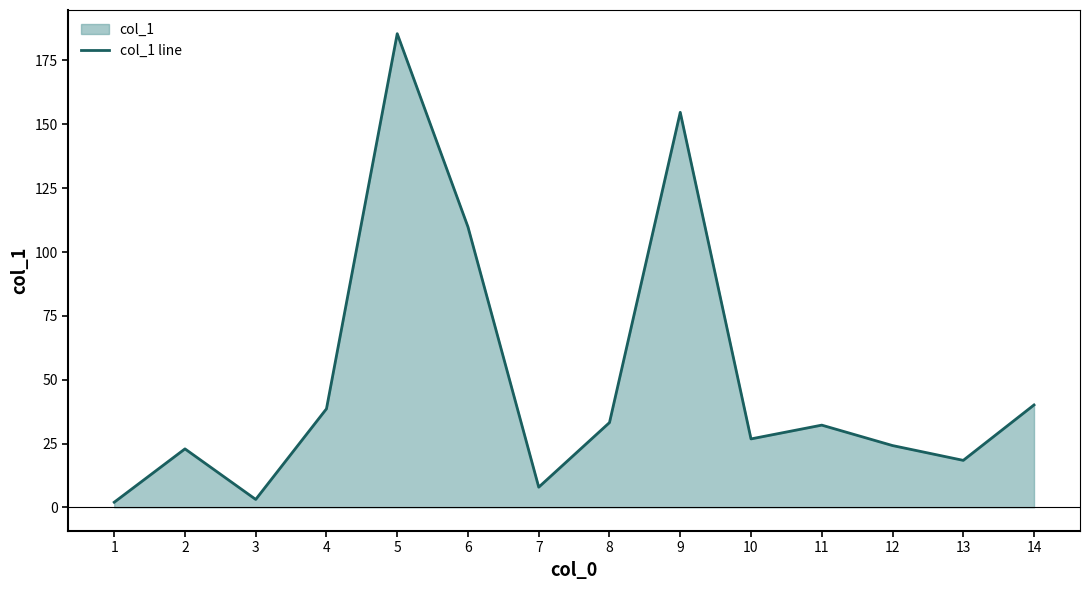

How many data points does each series have?

14